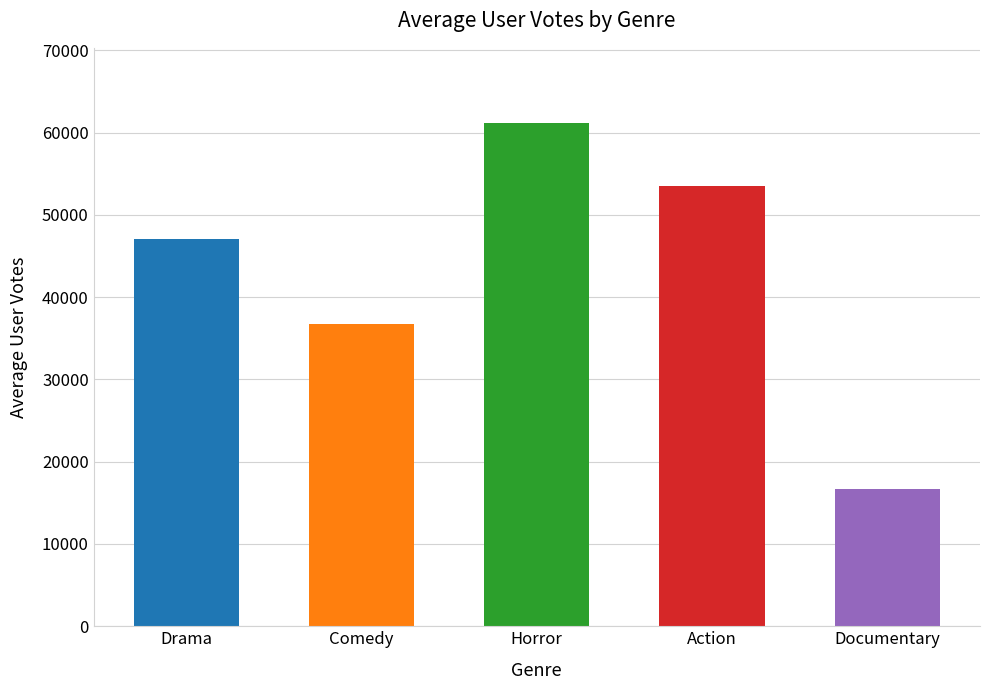

List the labels in order of value, largest first.

Horror, Action, Drama, Comedy, Documentary